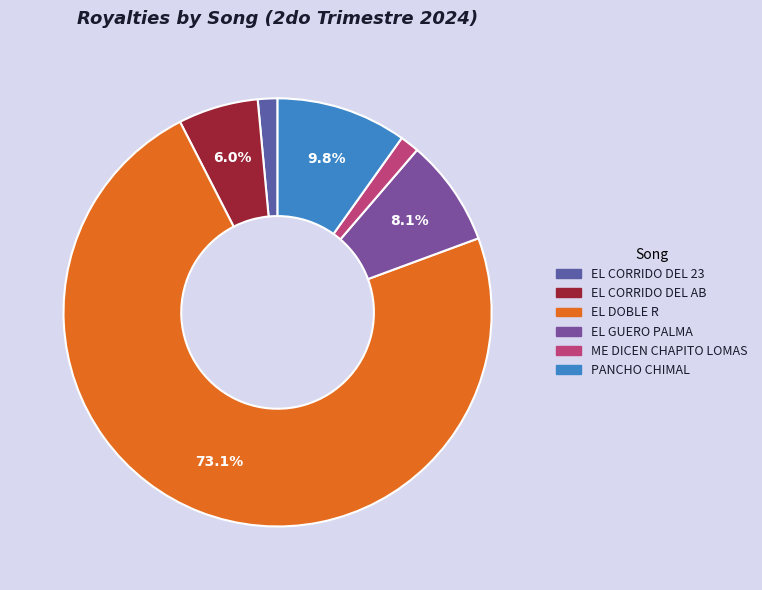

What percentage is the EL CORRIDO DEL 23 slice, to the nearest percent?

1%